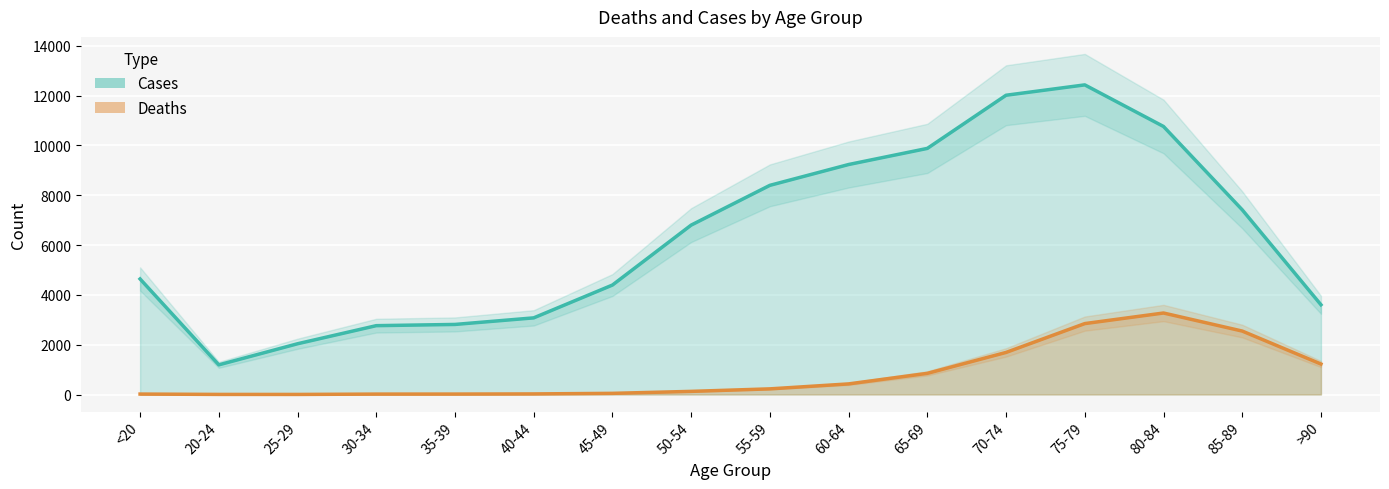

True or false: Cases and Deaths cross at least once.

False